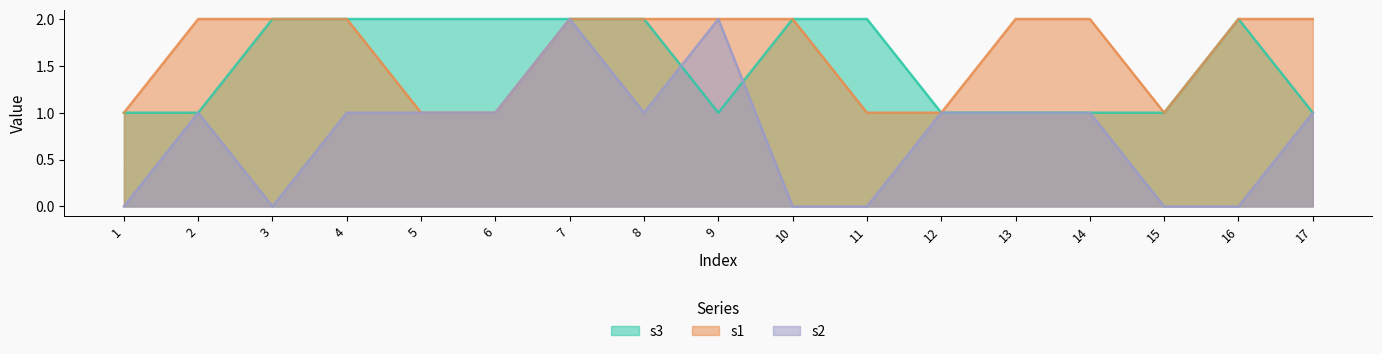

At how many categories does at least one series exceed 1?

14